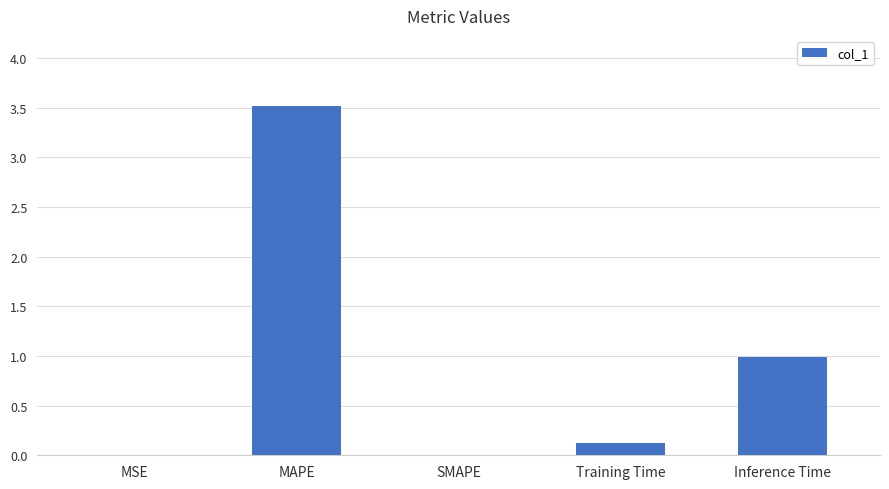

The value at MAPE is 3.5. True or false?

True